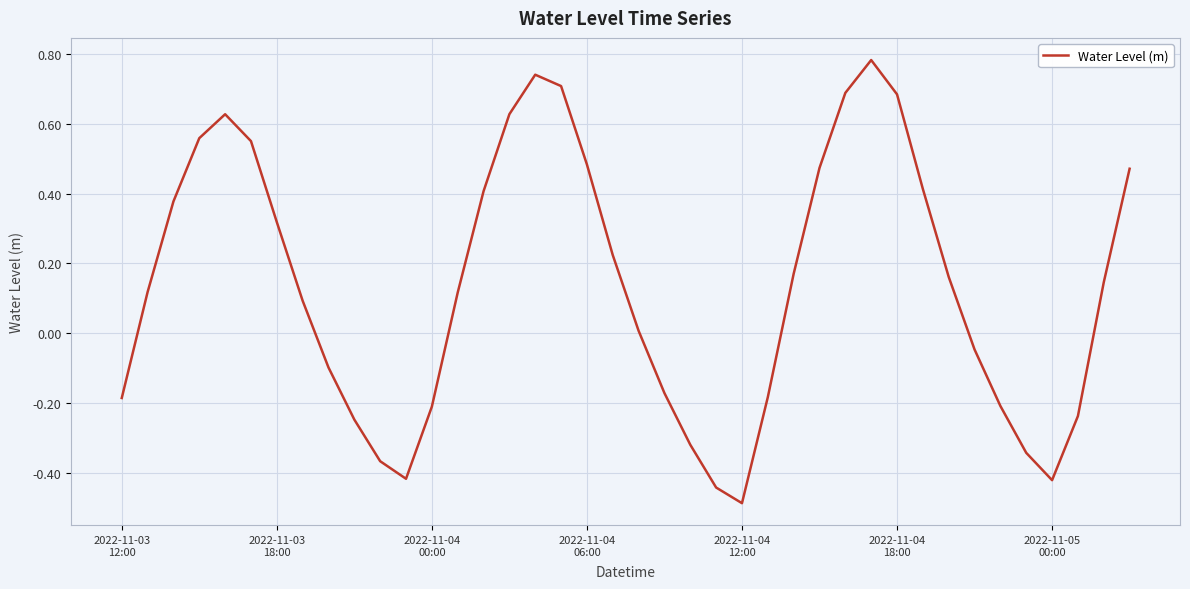

What is the minimum value shown in the chart?

-0.5